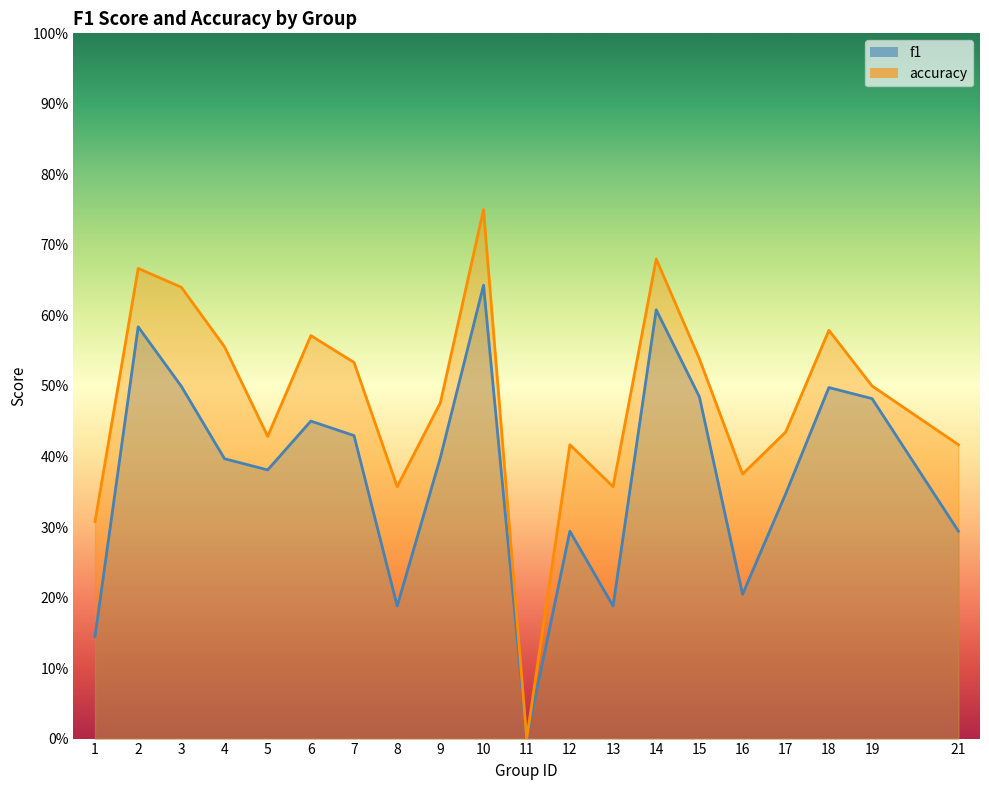

How many distinct data groups are displayed?

2